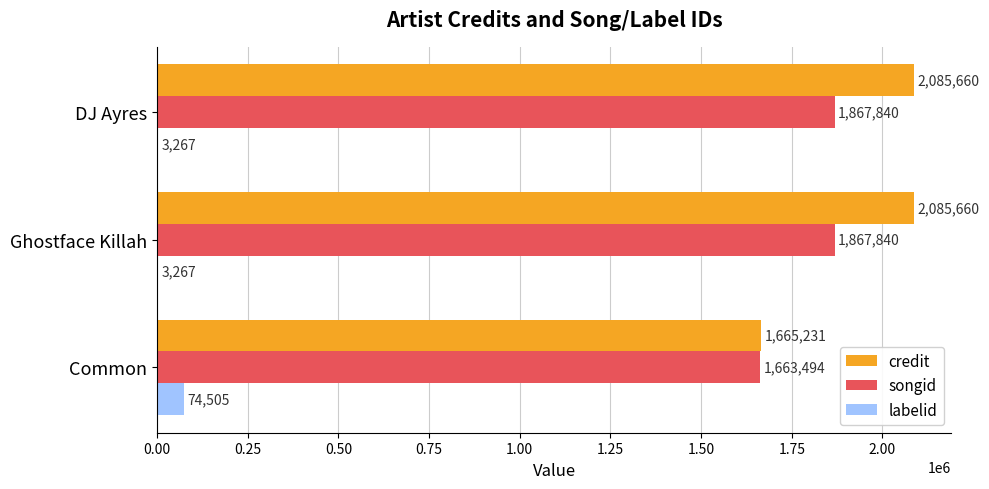

Count the labelid values in the range 3267 to 74505.

3